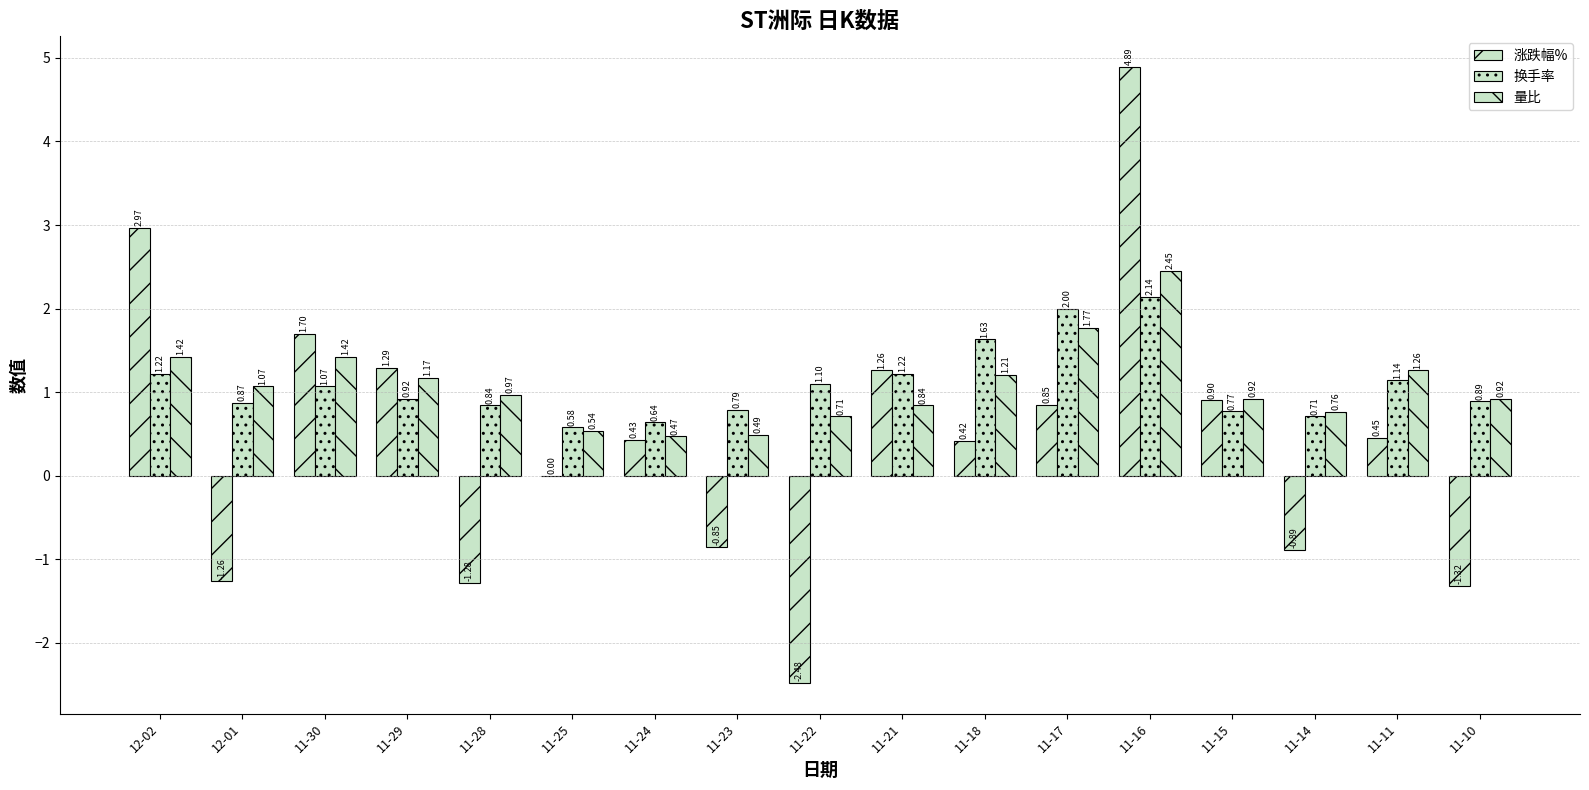

What is the difference between the maximum and minimum values in the 量比 series?

2.0